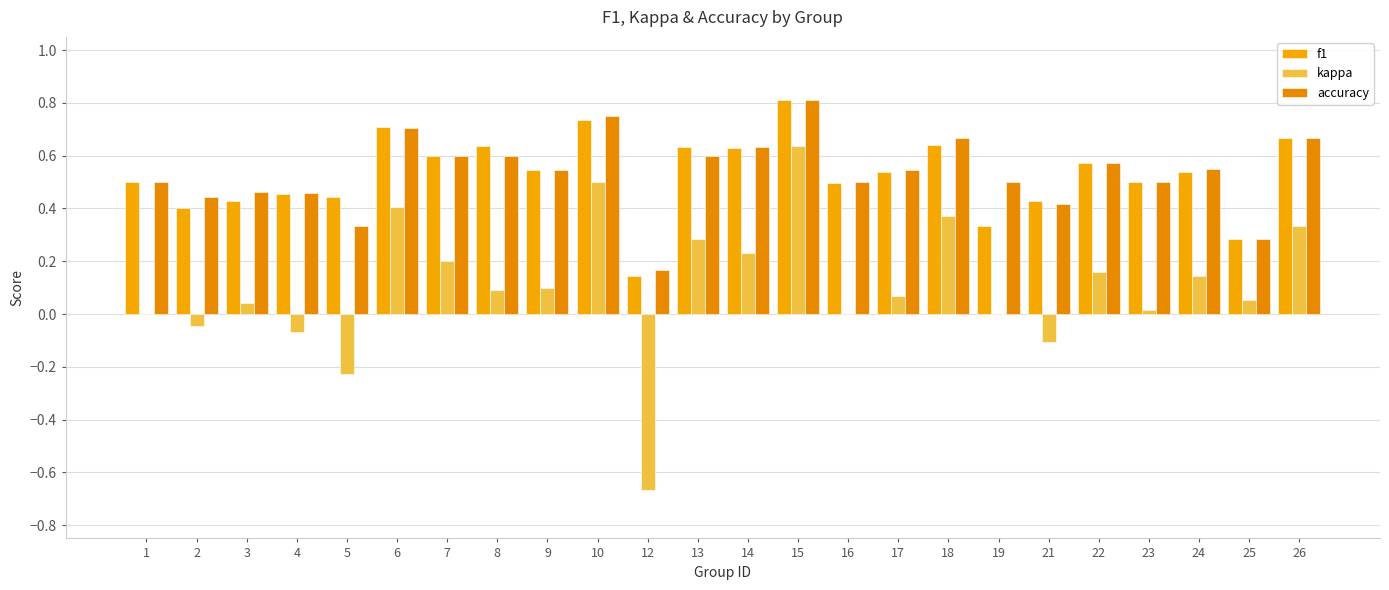

Which category has the highest value in the accuracy series?

15